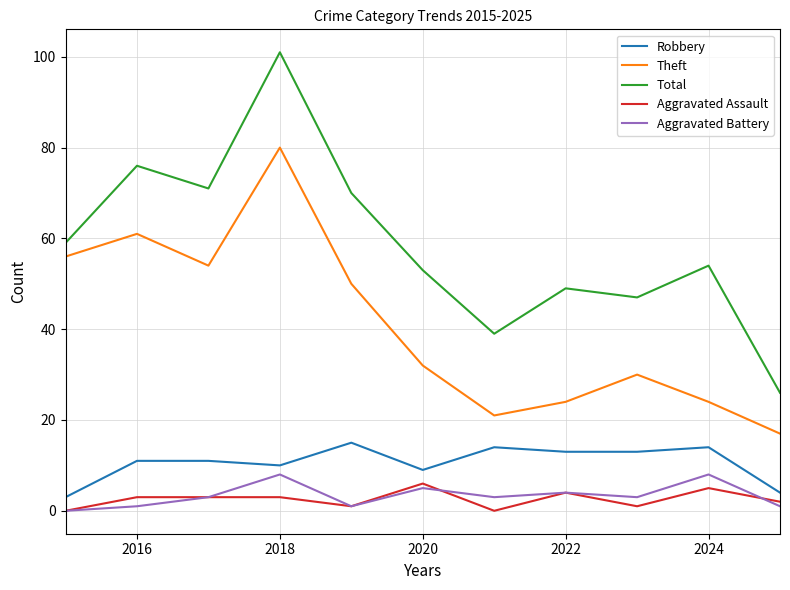

What is the lowest value of the Total series?

26